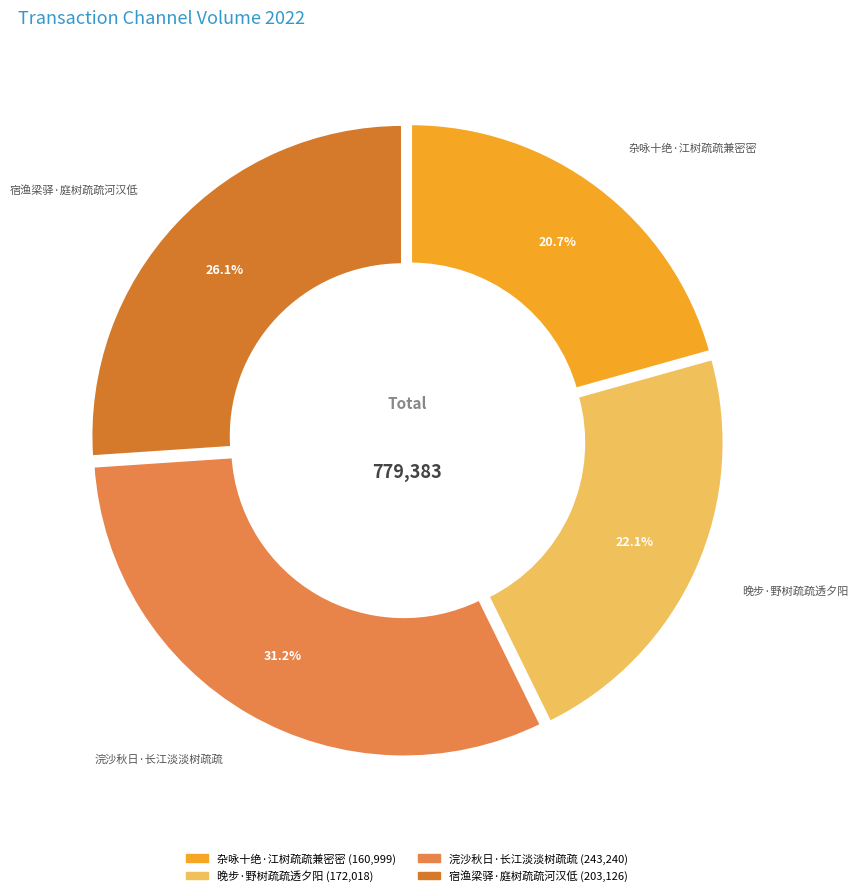

The 宿渔梁驿·庭树疏疏河汉低 slice represents 26% of the pie. True or false?

True